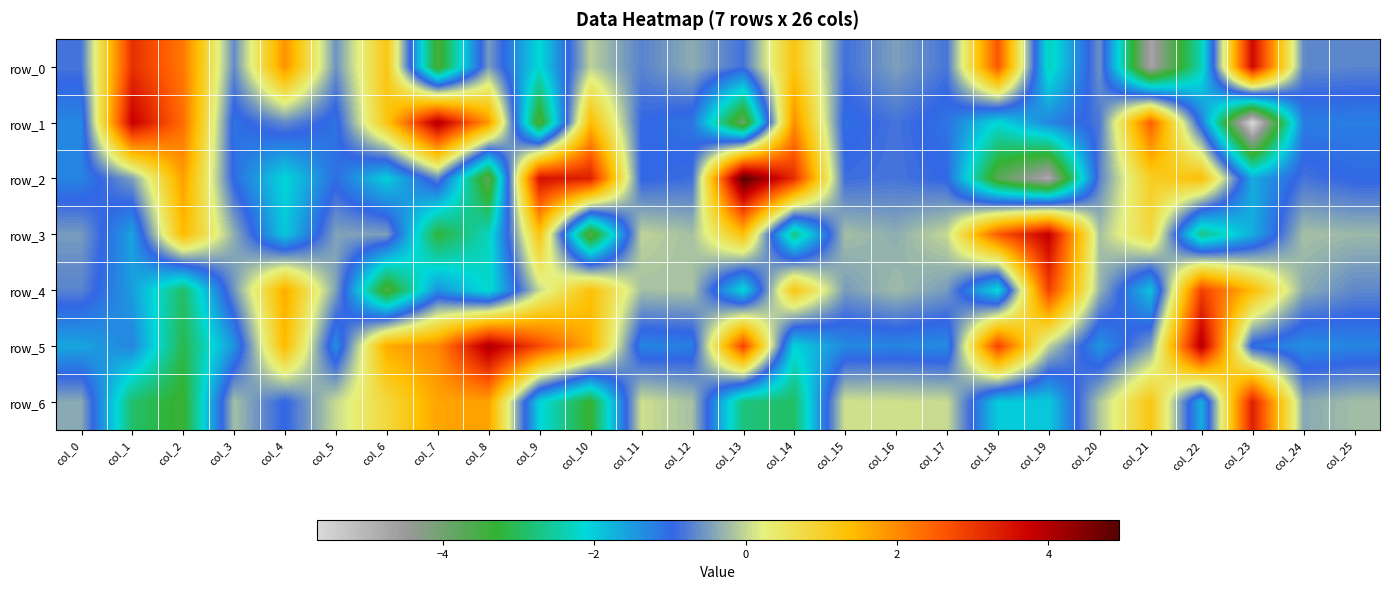

List the labels in order of row_5 value, smallest first.

col_2, col_14, col_0, col_20, col_3, col_5, col_24, col_17, col_15, col_11, col_25, col_16, col_1, col_12, col_23, col_21, col_19, col_4, col_10, col_6, col_7, col_9, col_13, col_18, col_22, col_8